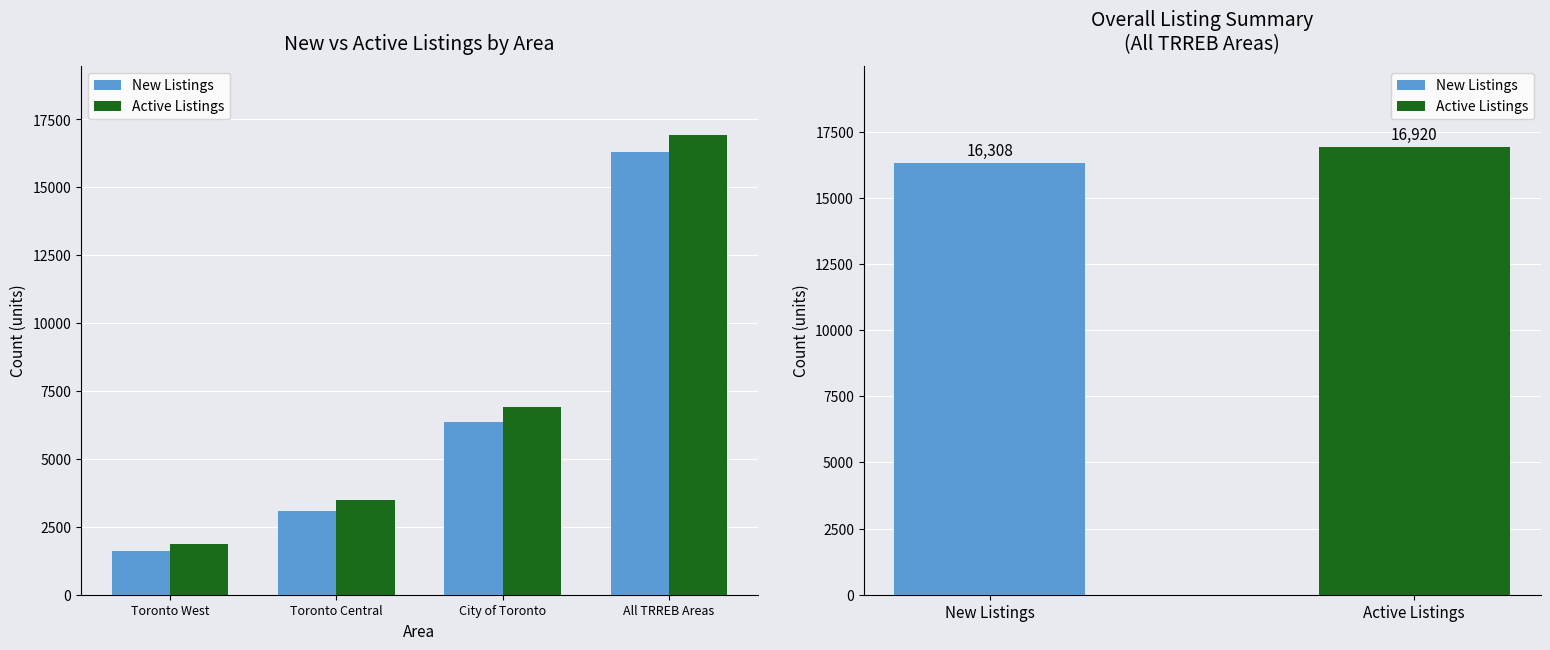

What is the sum of the New Listings values at Toronto West and Toronto Central?

4722